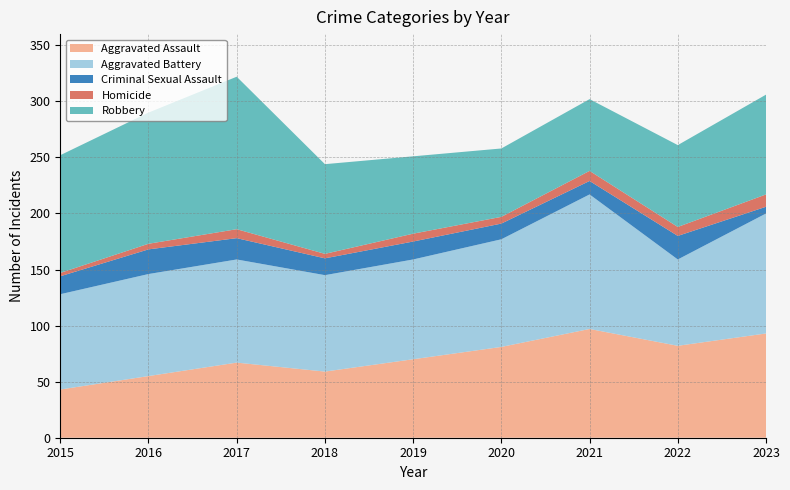

Reading right to left, list all the values displayed in this chart.

Aggravated Assault: 2023=93	2022=82	2021=97	2020=81	2019=70	2018=59	2017=67	2016=55	2015=43
Aggravated Battery: 2023=107	2022=77	2021=120	2020=96	2019=89	2018=86	2017=92	2016=91	2015=85
Criminal Sexual Assault: 2023=6	2022=21	2021=12	2020=14	2019=16	2018=15	2017=19	2016=22	2015=16
Homicide: 2023=11	2022=8	2021=9	2020=6	2019=7	2018=4	2017=8	2016=5	2015=3
Robbery: 2023=89	2022=73	2021=64	2020=61	2019=69	2018=80	2017=136	2016=117	2015=105